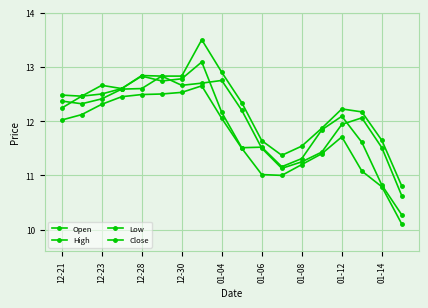

At how many categories does at least one series exceed 11?

17